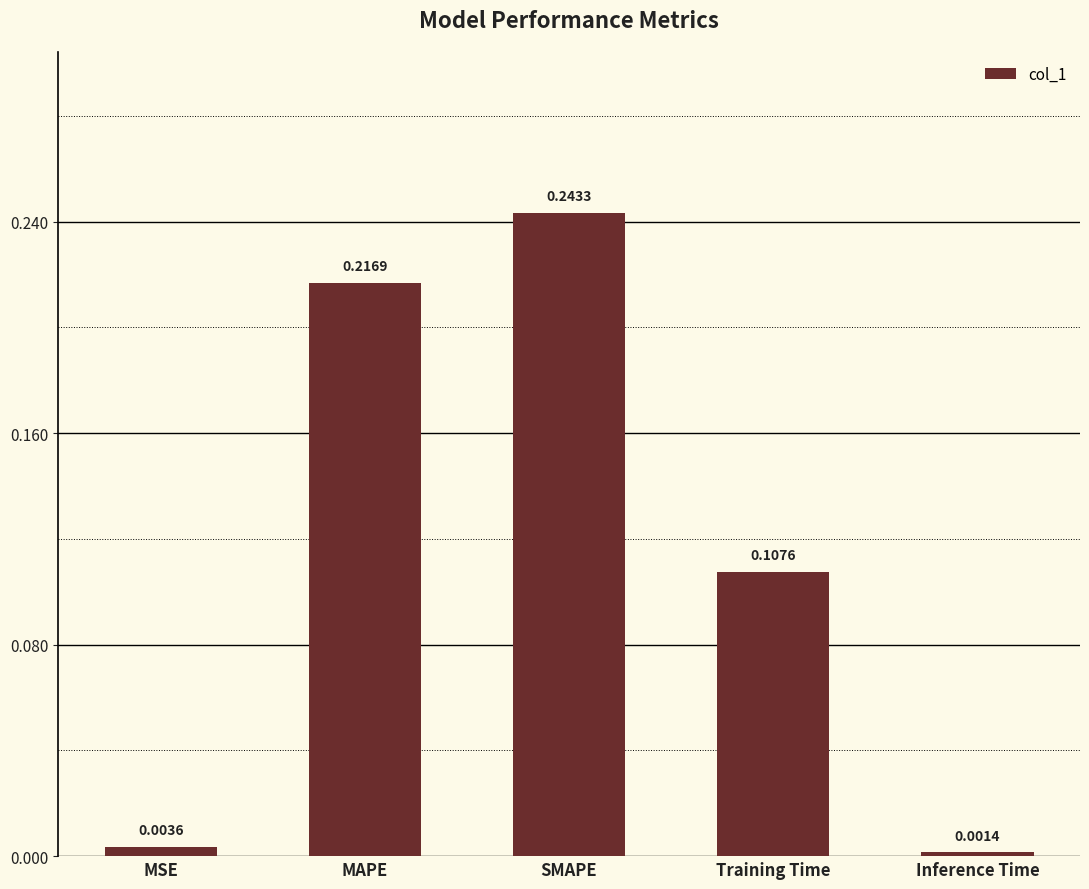

Does the chart contain stacked bars?

No